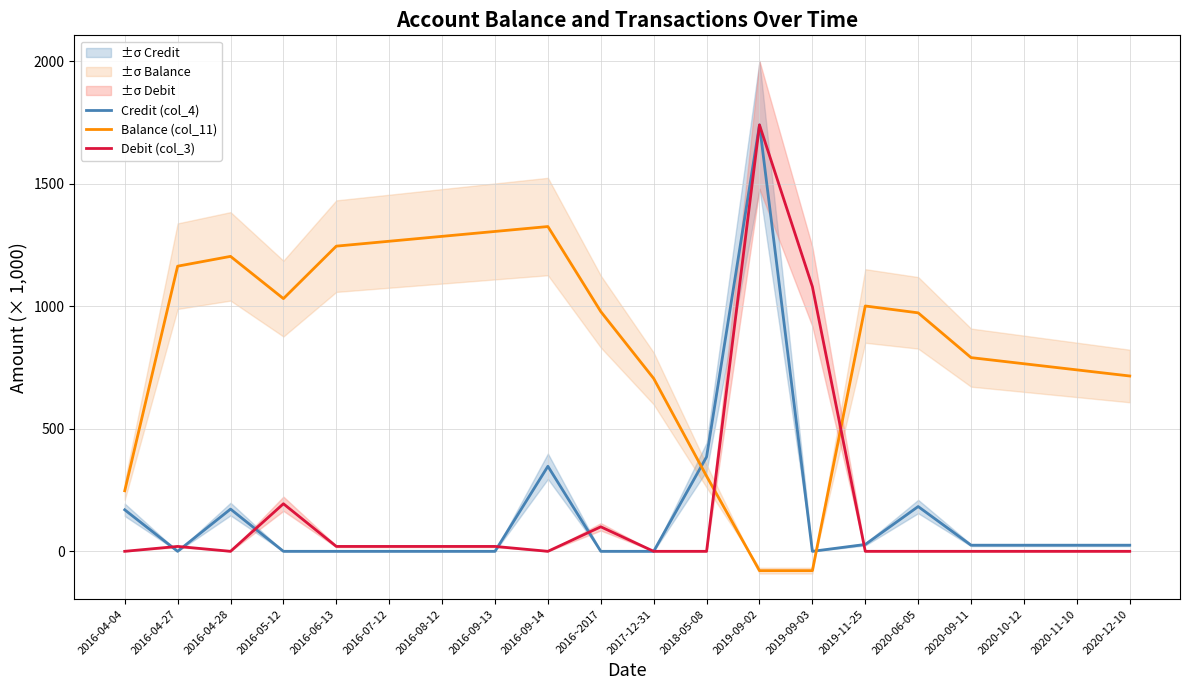

Which series ends up on top after the final intersection of Debit (col_3) and Credit (col_4)?

Credit (col_4)